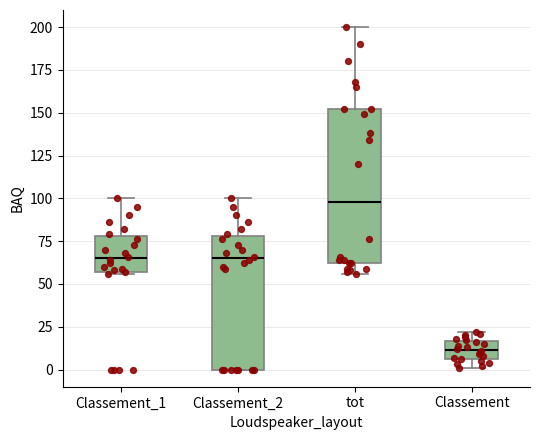

Where does the median line of the box for Classement_1 sit on the y-axis? The values are not printed on the chart, so give them approximately, as read against the axis.

65